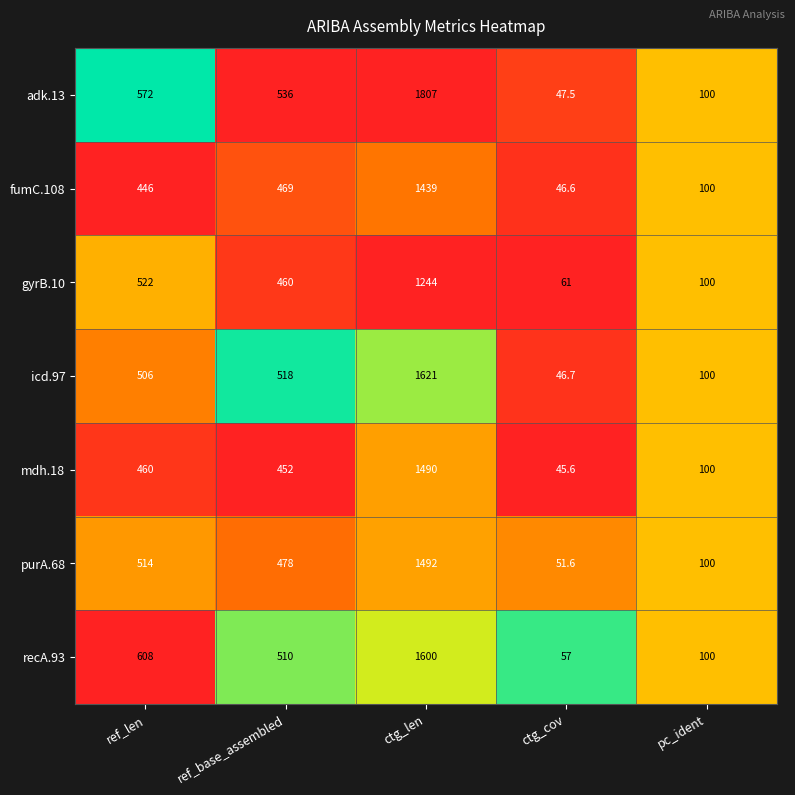

Where is icd.97 nearest to the value 833?

ref_base_assembled